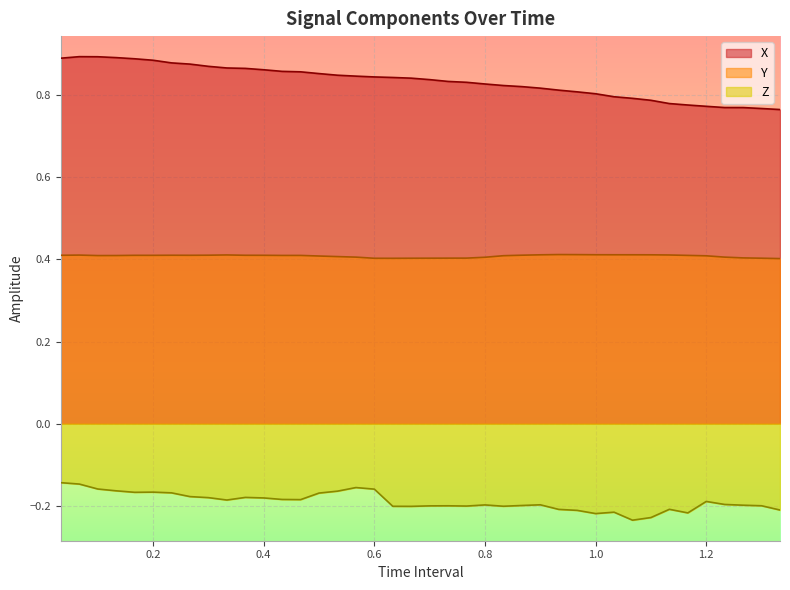

At which label does Z reach its peak?

0.03333333333333333